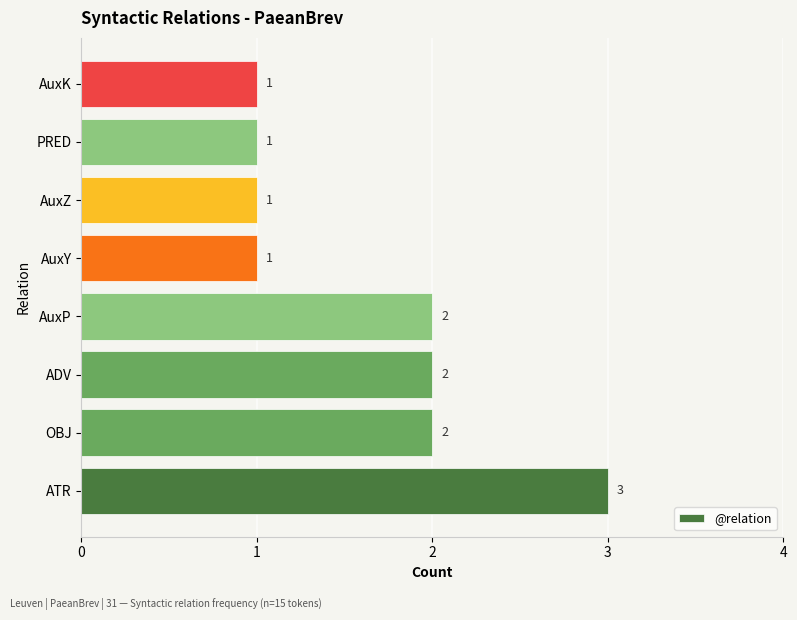

How many bars are there in total?

8